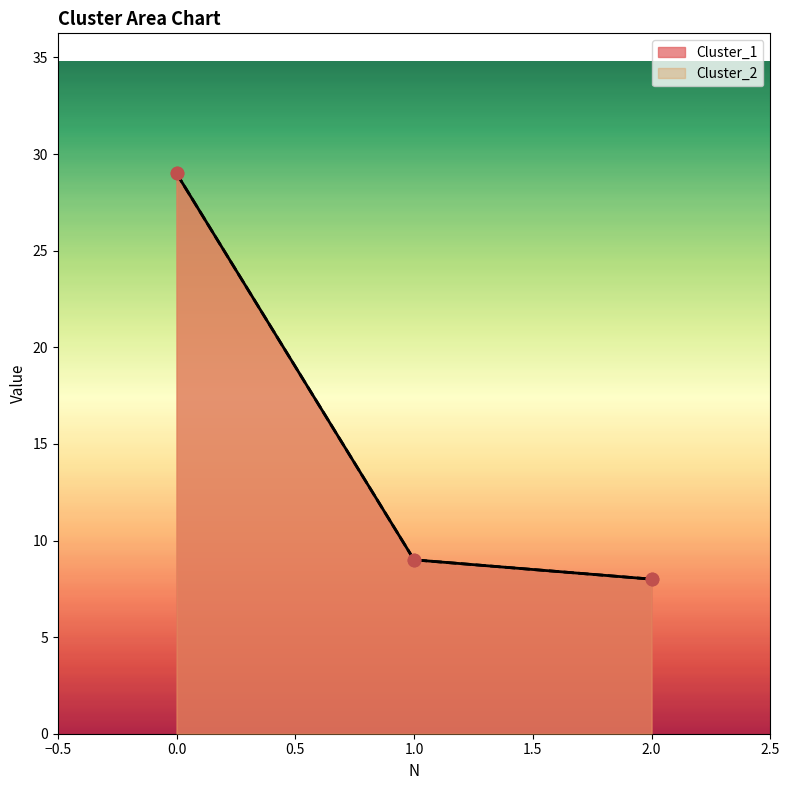

At how many categories does at least one series exceed 28?

1